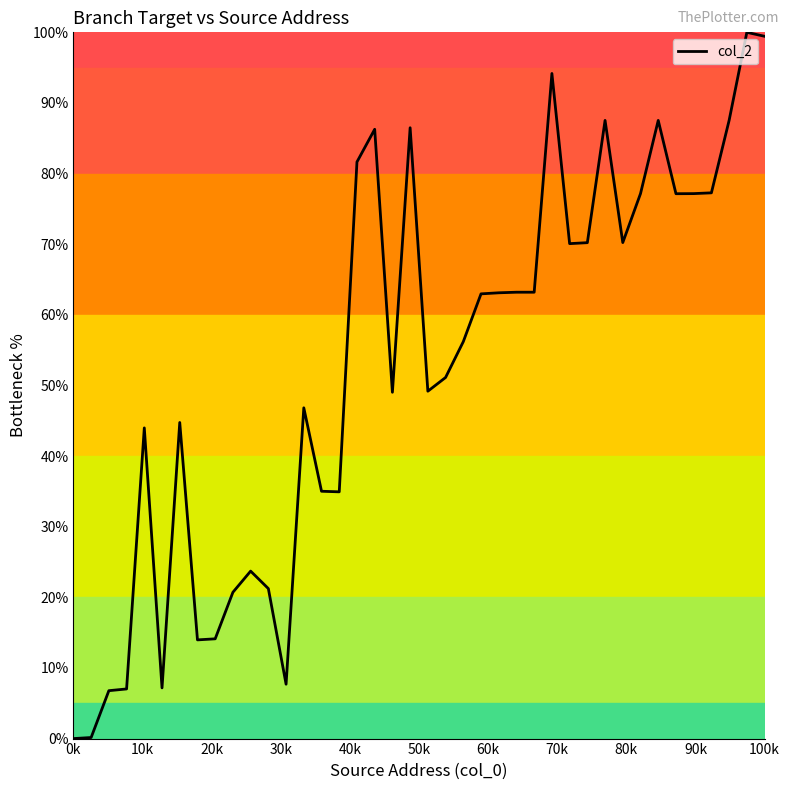

How many values exceed 62?

20